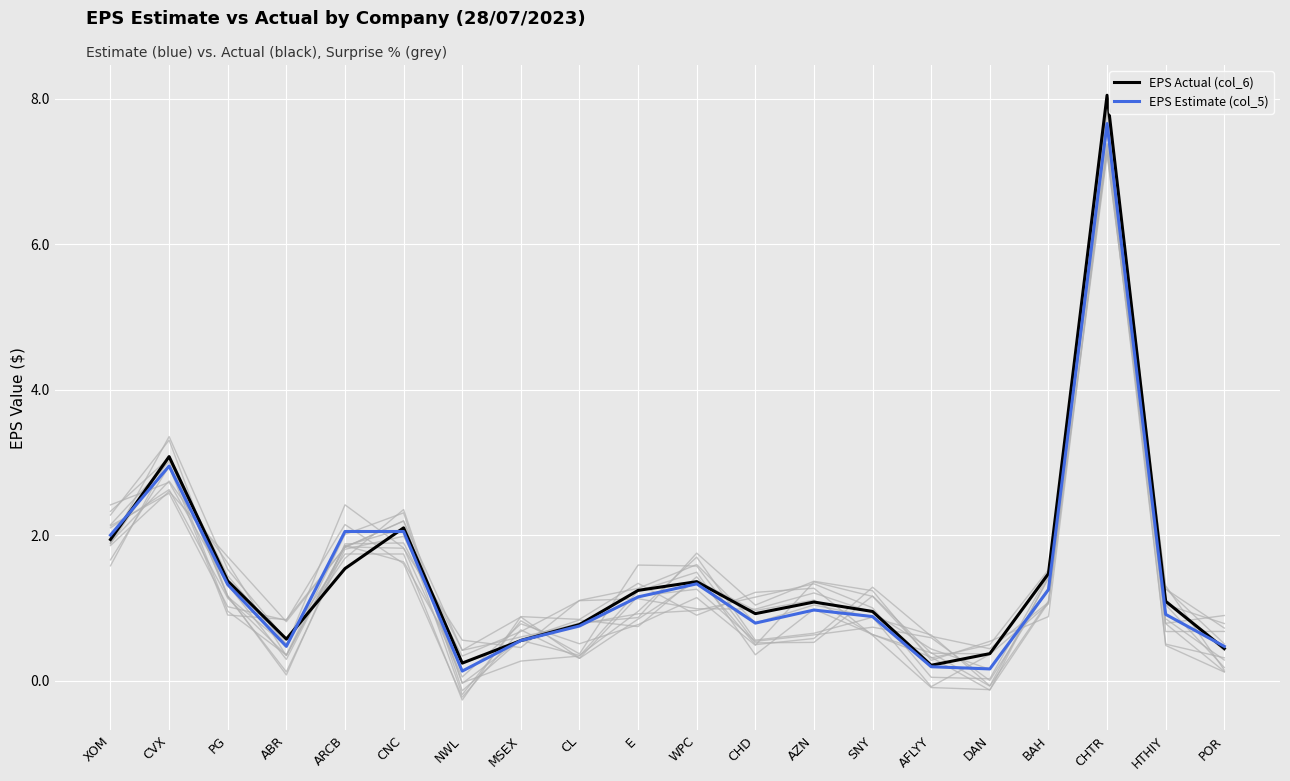

Rank the series at AZN from highest to lowest value.

EPS Actual (col_6), EPS Estimate (col_5)